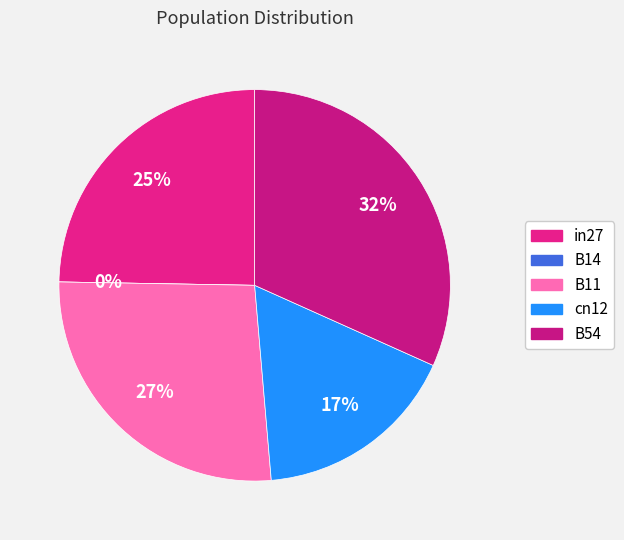

Which slice is the largest?

B54